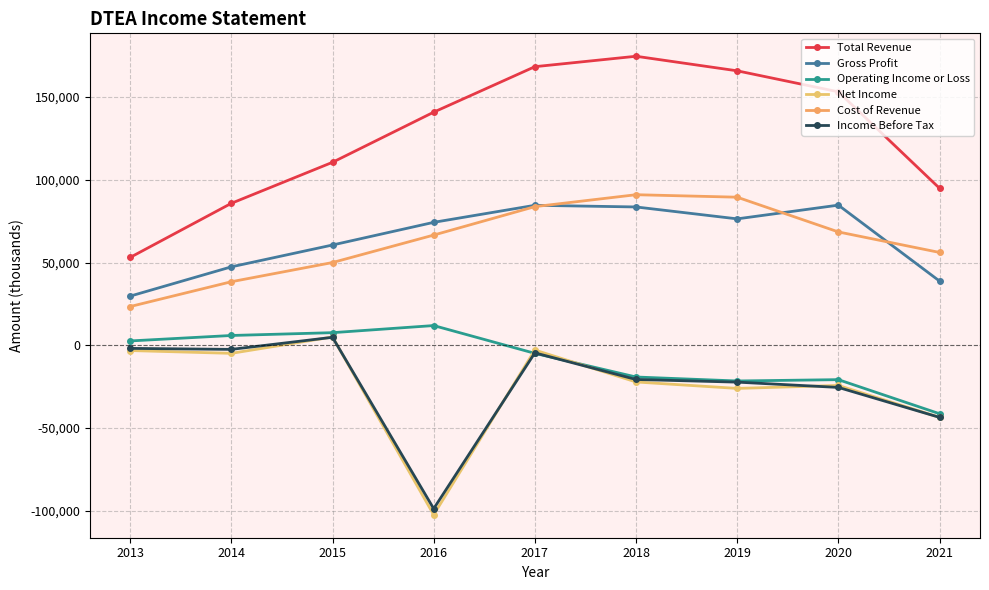

What value does the Net Income series have at 2014, to the nearest 10?

-4900